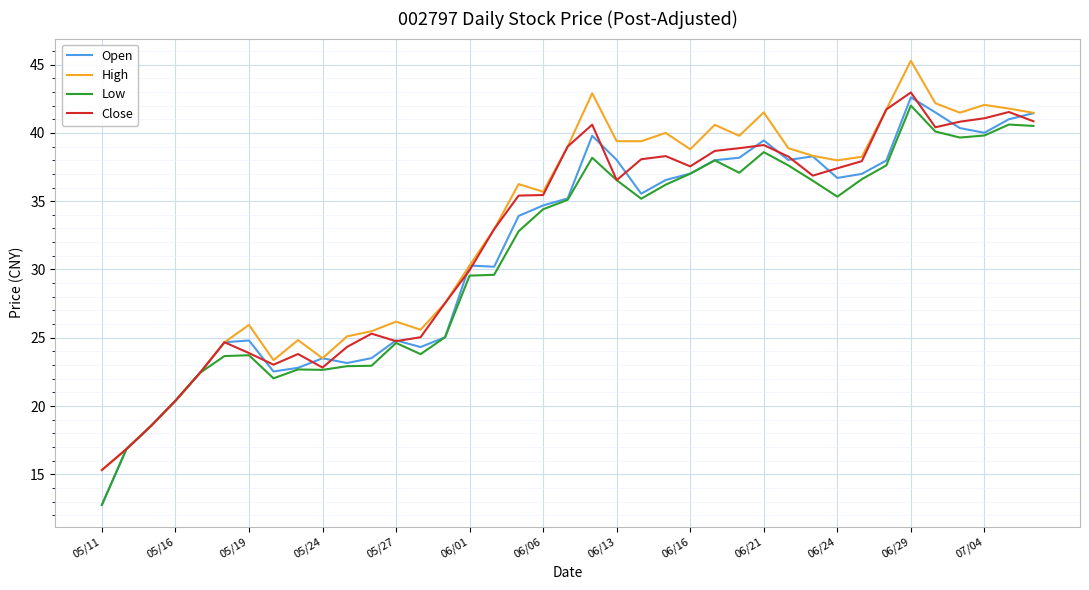

What is the greatest value displayed?

45.3